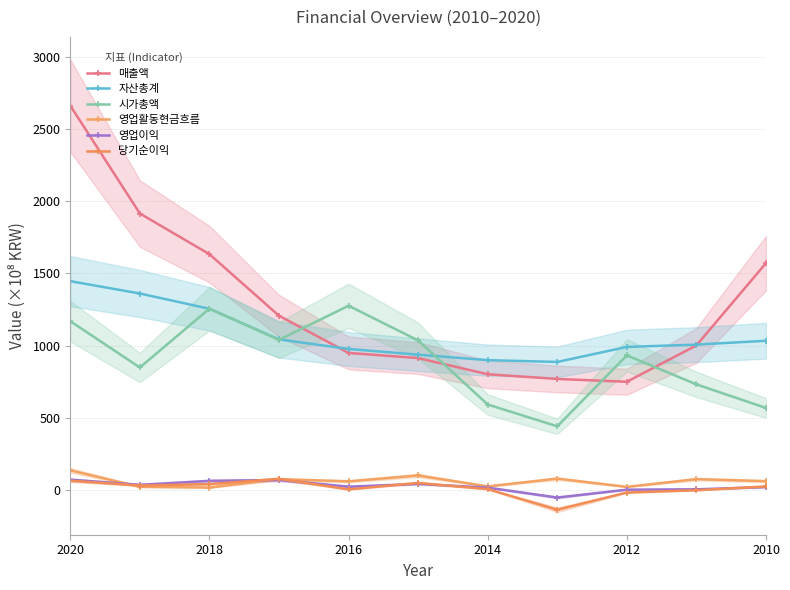

Does the chart have visible grid lines?

Yes